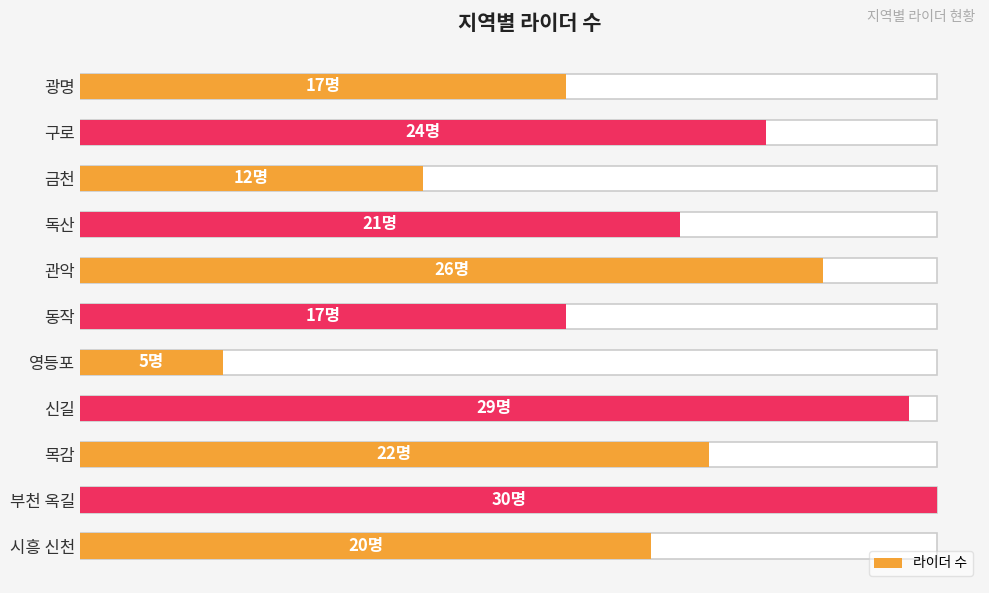

What is the approximate value at 목감, to the nearest 10?

20